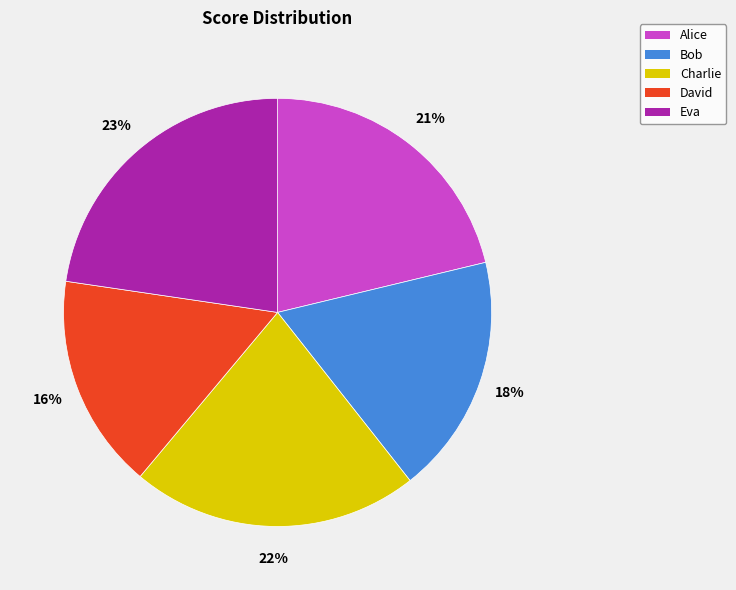

Is the sum of Bob and Eva greater than half?

No